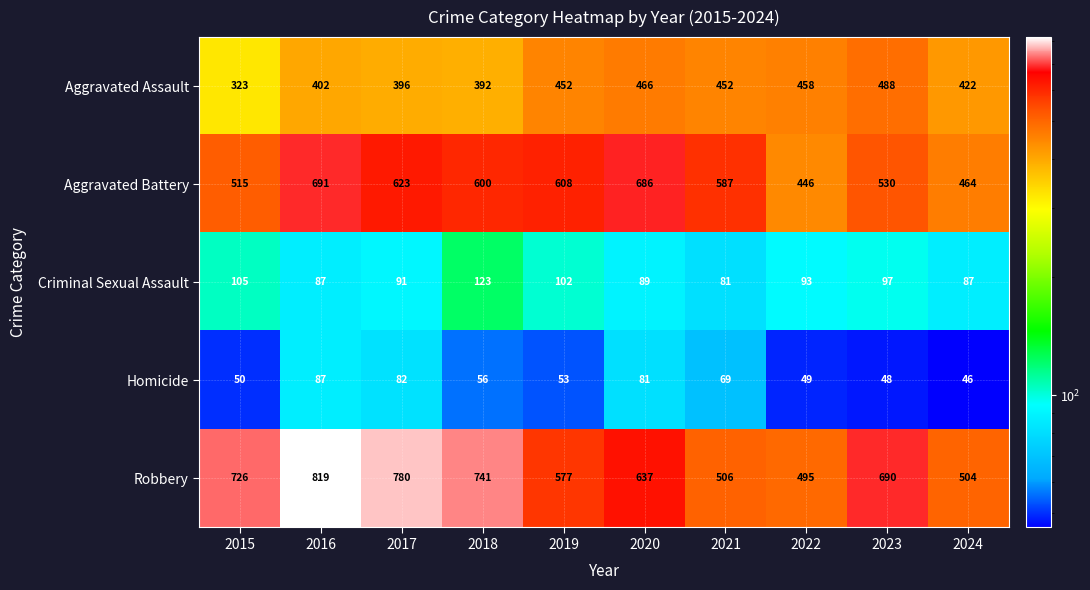

Is it true that Aggravated Assault equals 458 at 2022?

True